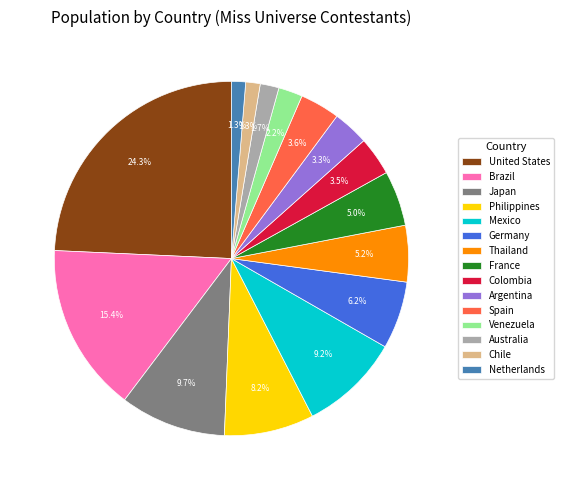

Is Germany the majority of the pie?

No